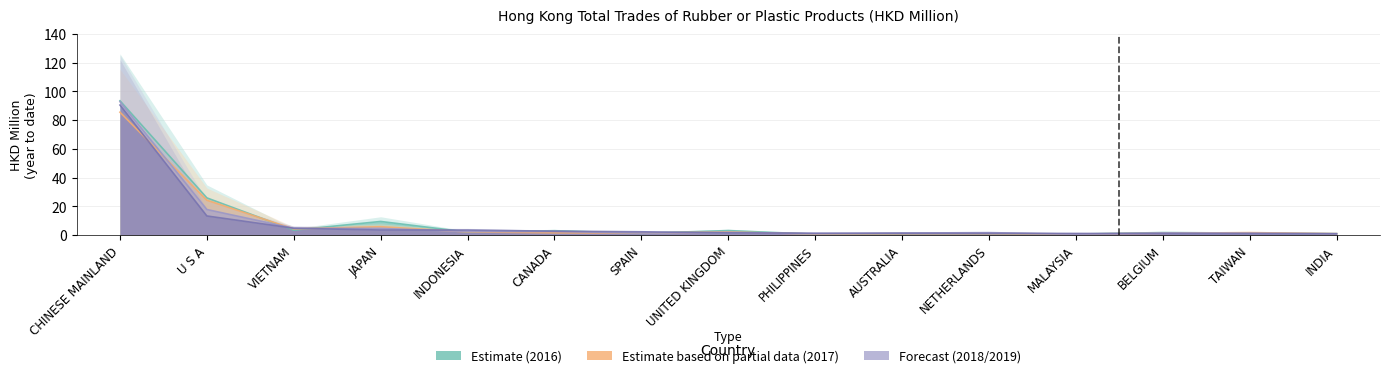

At which label is 201912 closest to 45?

U S A